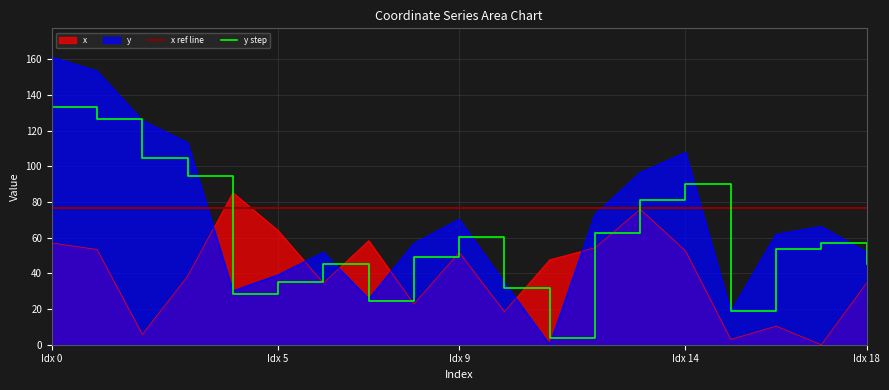

Which series has the largest total across all categories?

y